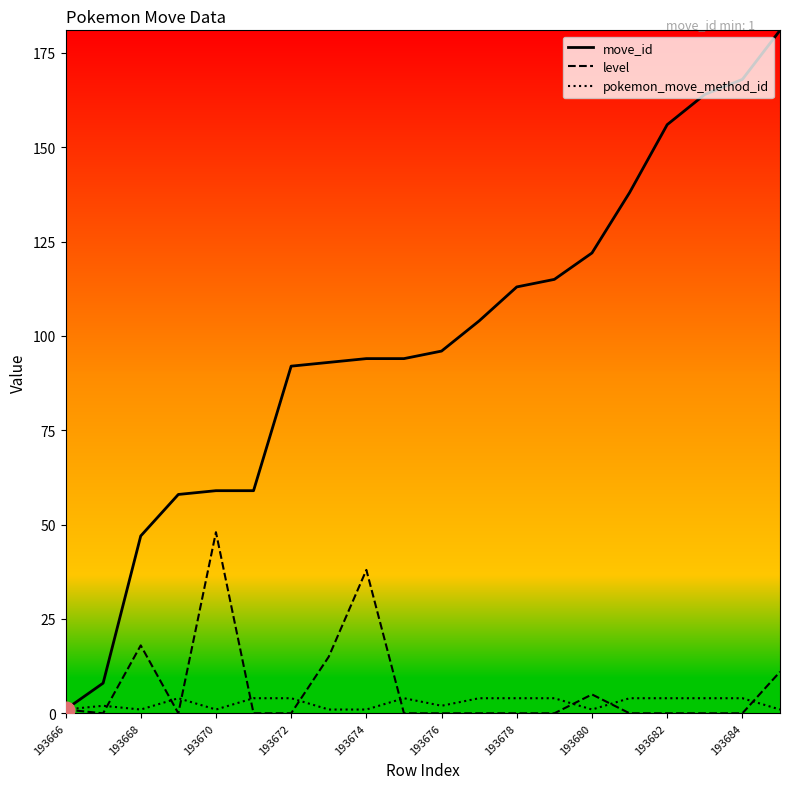

How many distinct data groups are displayed?

3